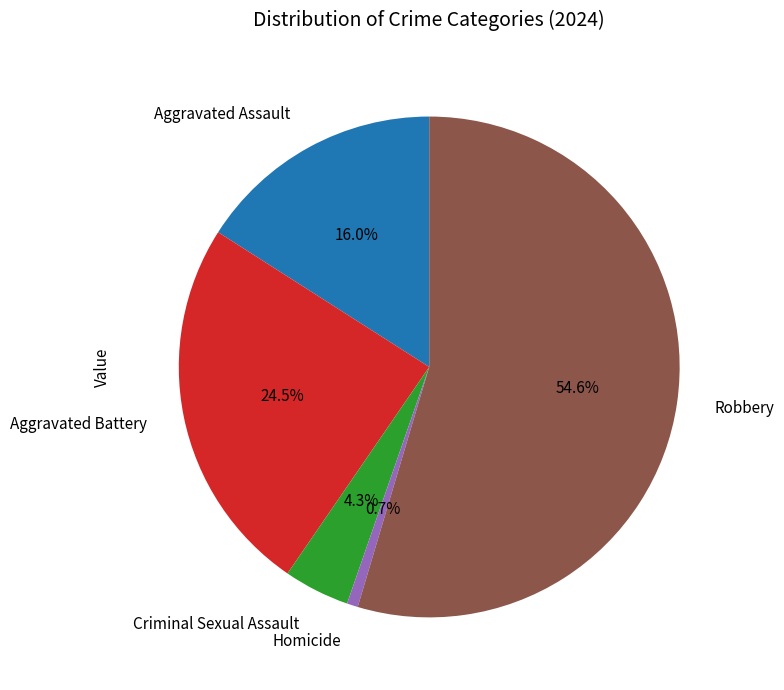

What is the total percentage of Aggravated Battery and Homicide?

25.2%